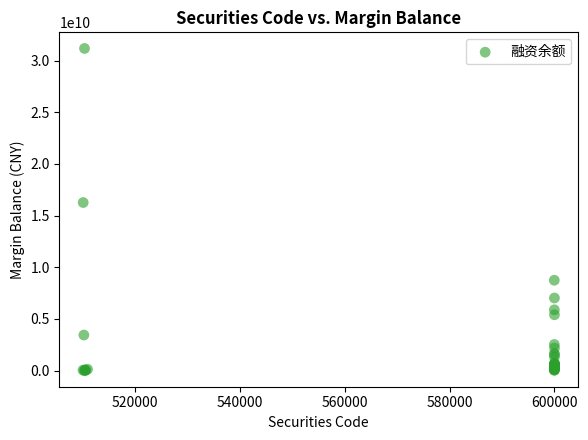

What Y value in the scatter plot is closest to 15591996023?

16269112972